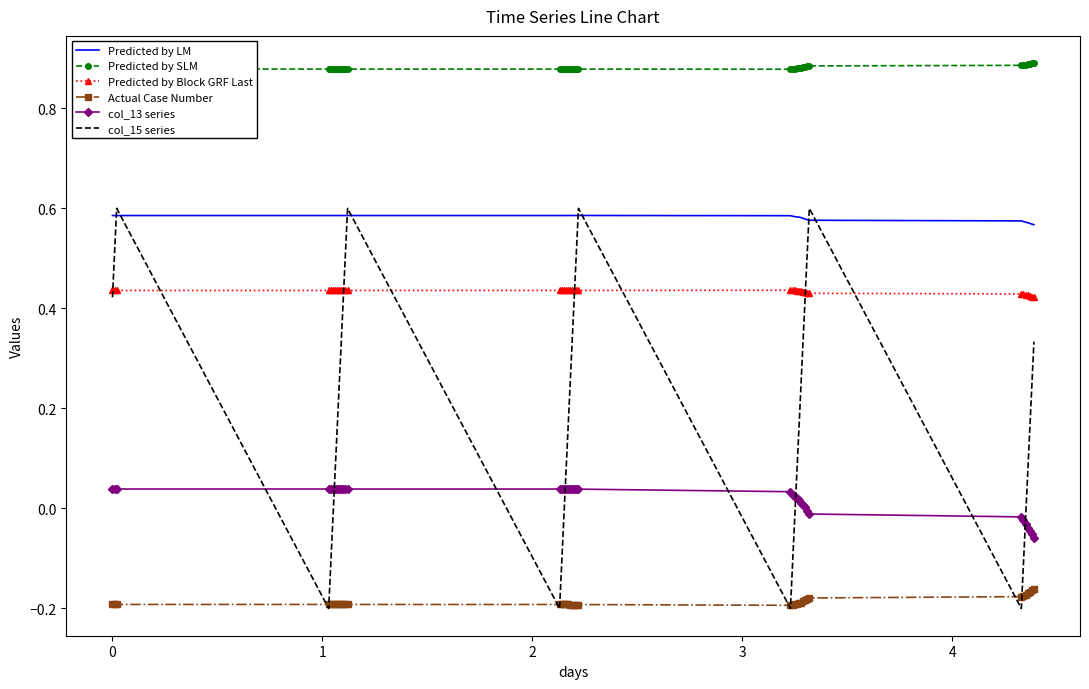

Which series has the largest total across all categories?

Predicted by SLM